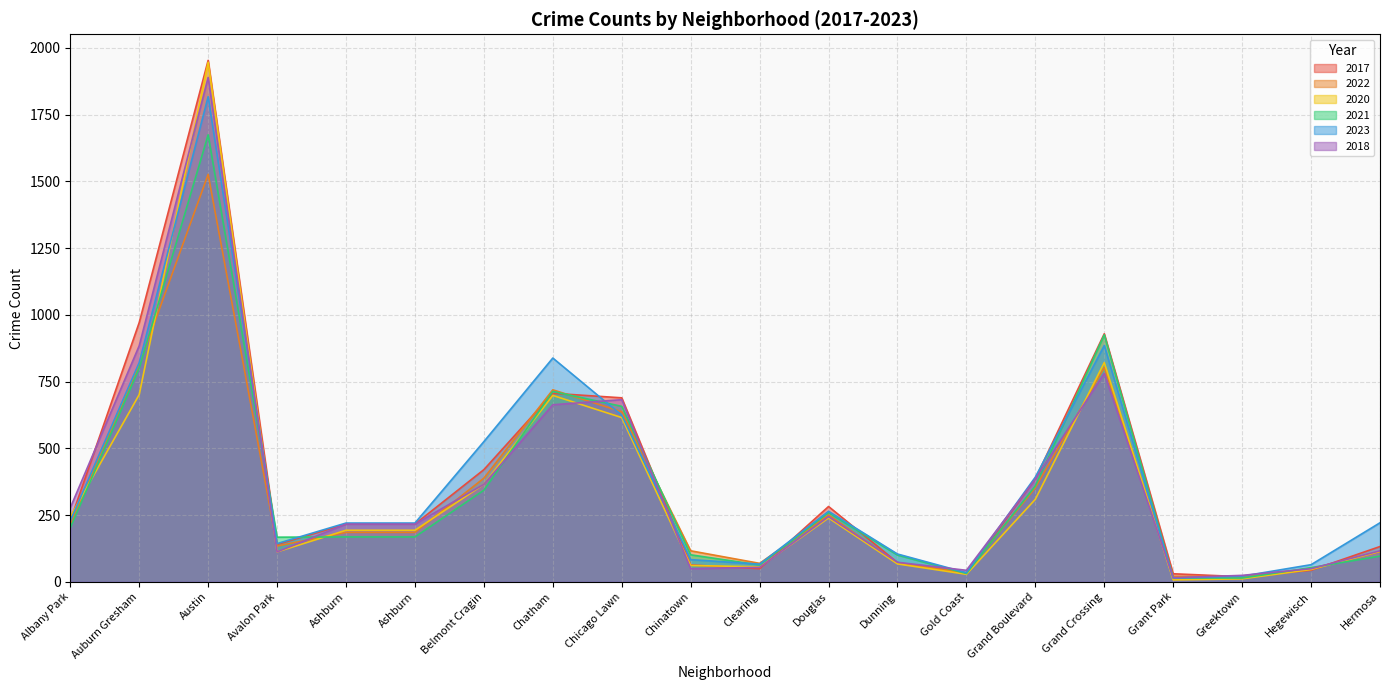

What is the average value of the 2018 series?

357